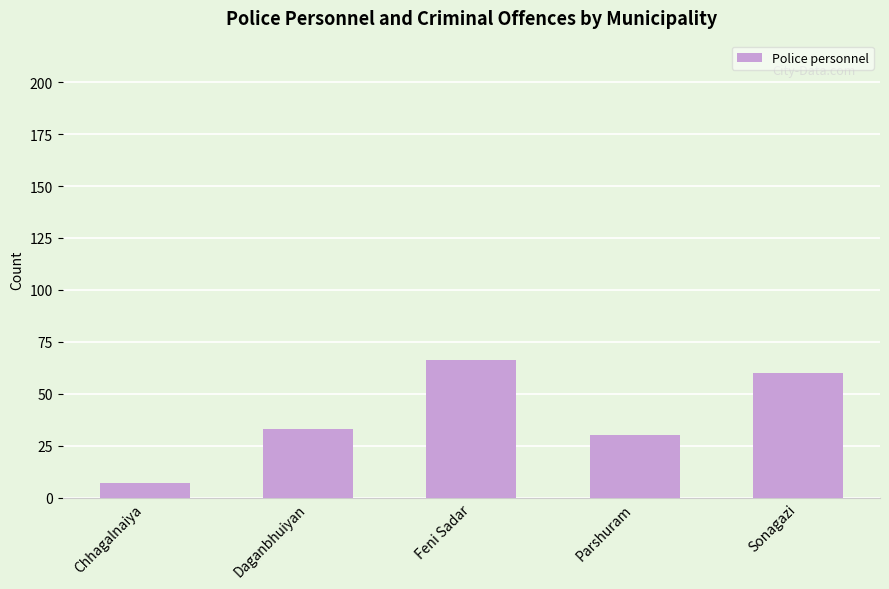

Reading left to right, what are all the values shown in this chart?

Chhagalnaiya=7	Daganbhuiyan=33	Feni Sadar=66	Parshuram=30	Sonagazi=60